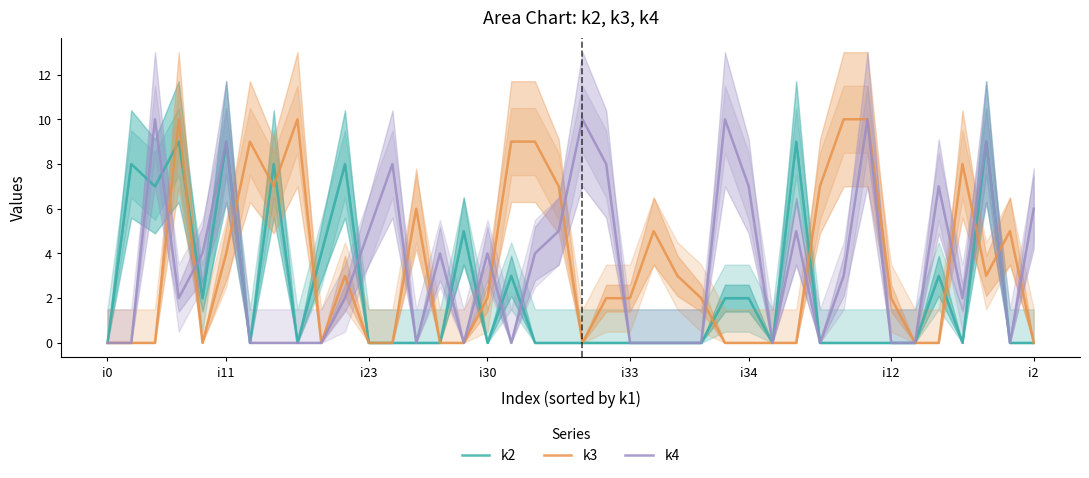

At which category is the sum across all series the highest?

i11